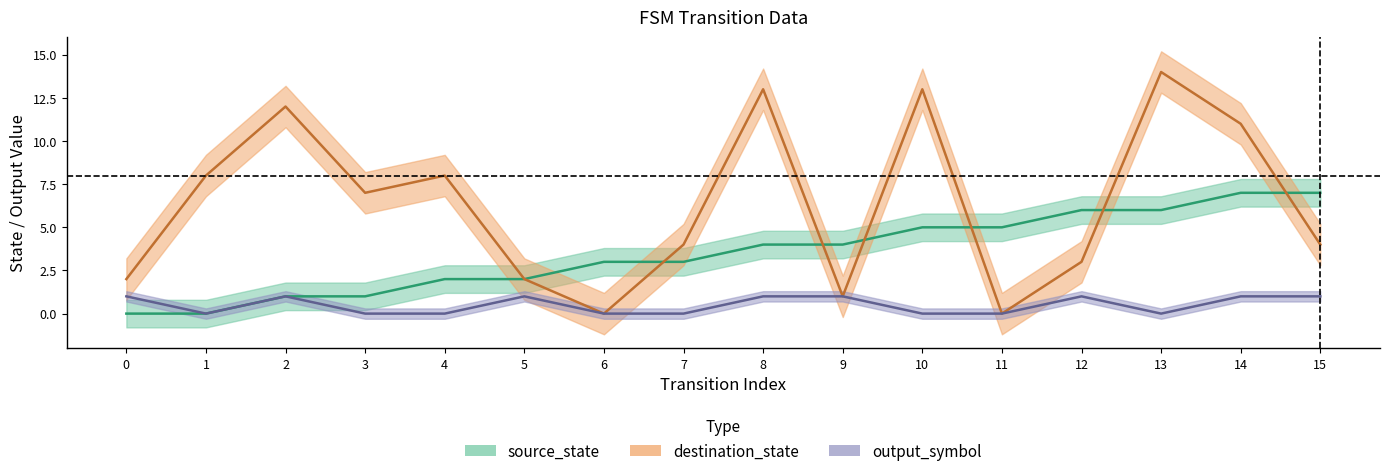

True or false: source_state has more than 0 points higher than both neighbors.

False